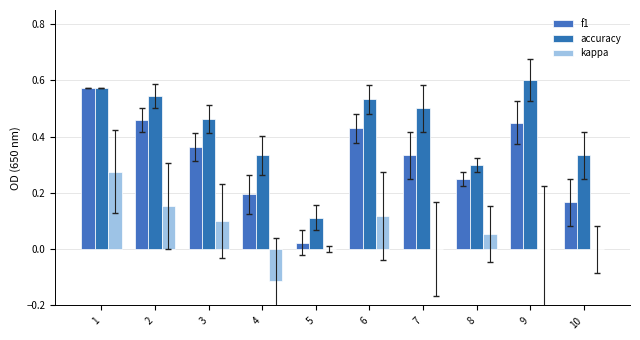

What is the spread (max minus min) of values at 10?

0.3